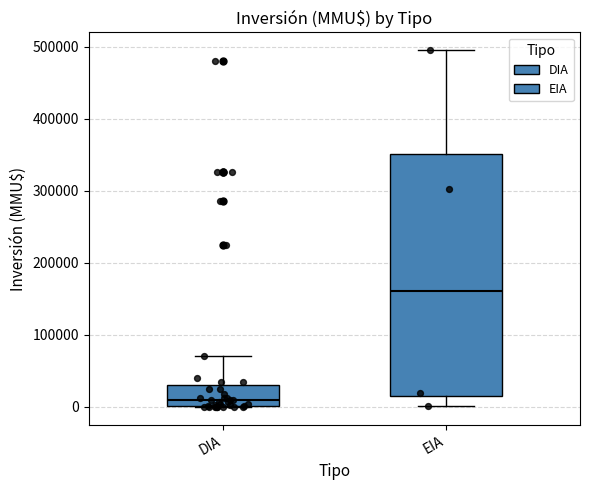

Which box's median line is the highest?

EIA